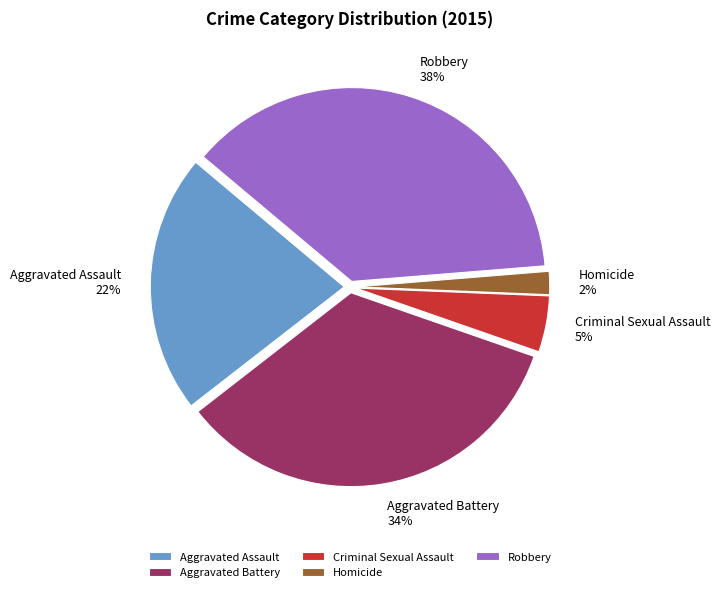

Which slice is the largest?

Robbery